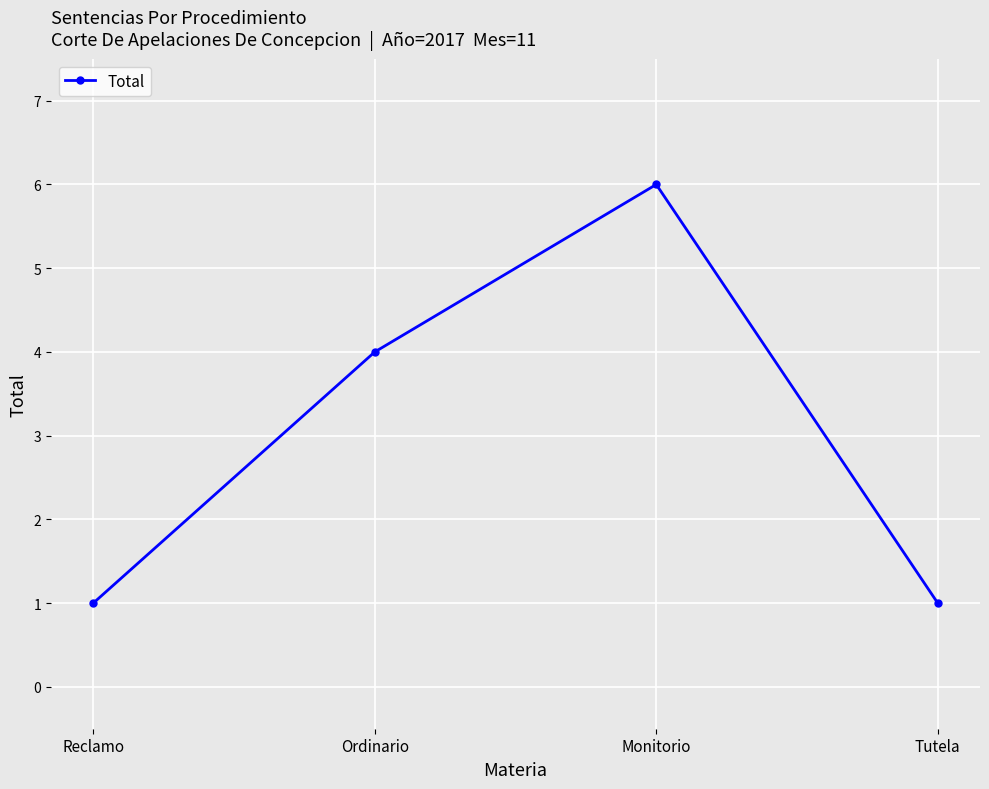

What is the label of the 1st point from the left?

Reclamo